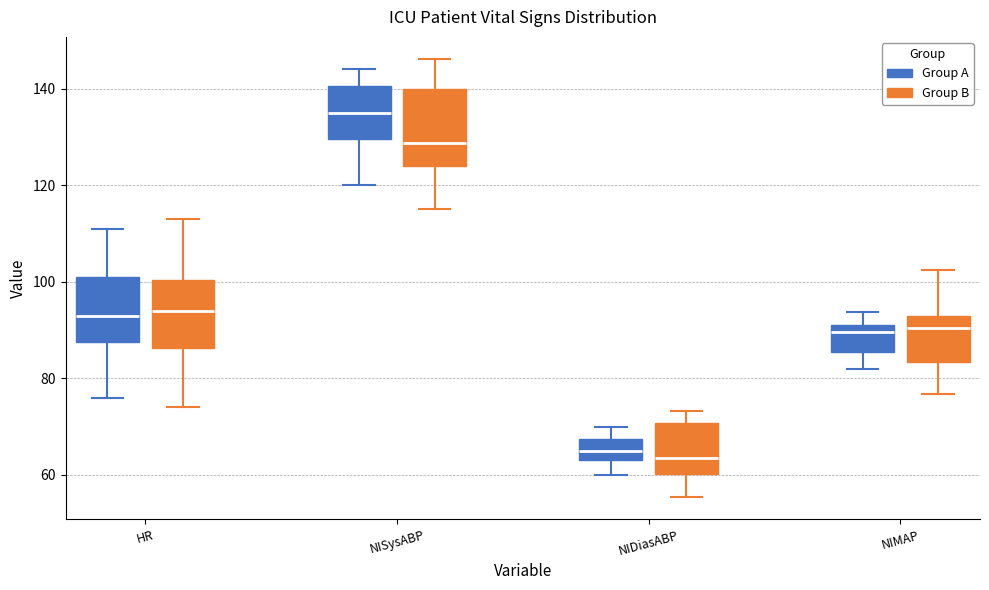

Reading left to right, read every box against the y-axis: the position of its median line, the range the box covers, and the ends of its whiskers. The values are not printed on the chart, so give them approximately, as read against the axis.

HR (Group A): median 94, box 88 to 102, whiskers 76 to 112
HR (Group B): median 94, box 86 to 100, whiskers 74 to 114
NISysABP (Group A): median 136, box 130 to 140, whiskers 120 to 144
NISysABP (Group B): median 128, box 124 to 140, whiskers 114 to 146
NIDiasABP (Group A): median 66, box 64 to 68, whiskers 60 to 70
NIDiasABP (Group B): median 64, box 60 to 70, whiskers 56 to 74
NIMAP (Group A): median 90, box 86 to 92, whiskers 82 to 94
NIMAP (Group B): median 90, box 84 to 92, whiskers 76 to 102